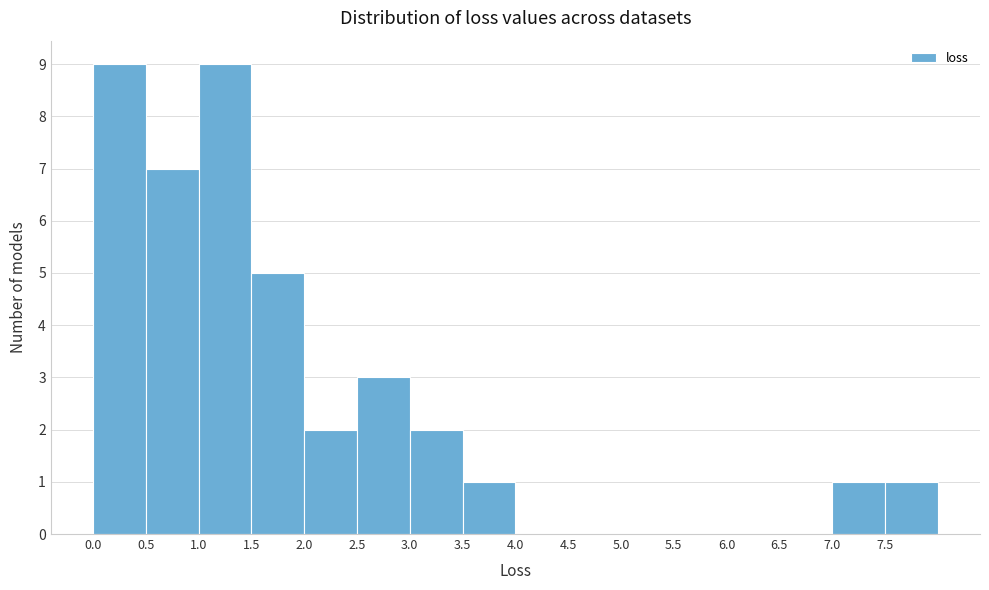

How tall is the bar that spans 3.0 to 3.5 on the x-axis? The values are not printed on the chart, so give them approximately, as read against the axis.

2